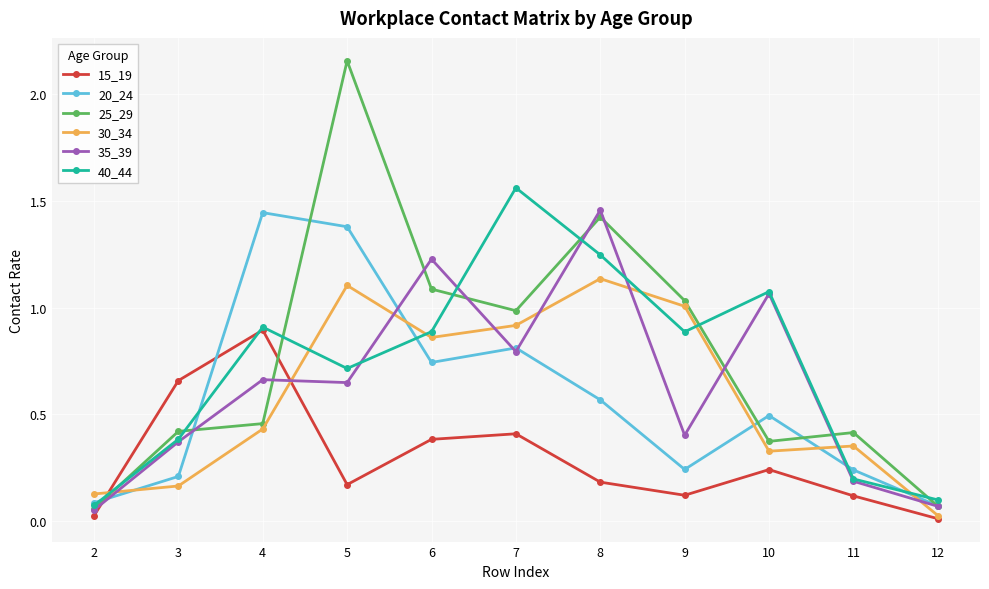

Which label corresponds to the largest value in the chart?

5